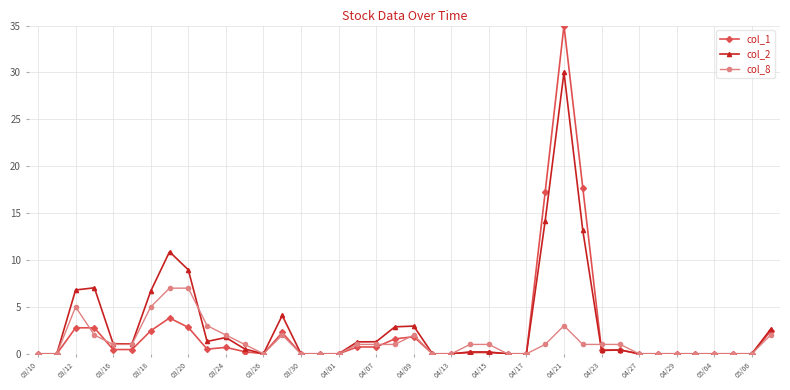

Which series has the largest total across all categories?

col_2